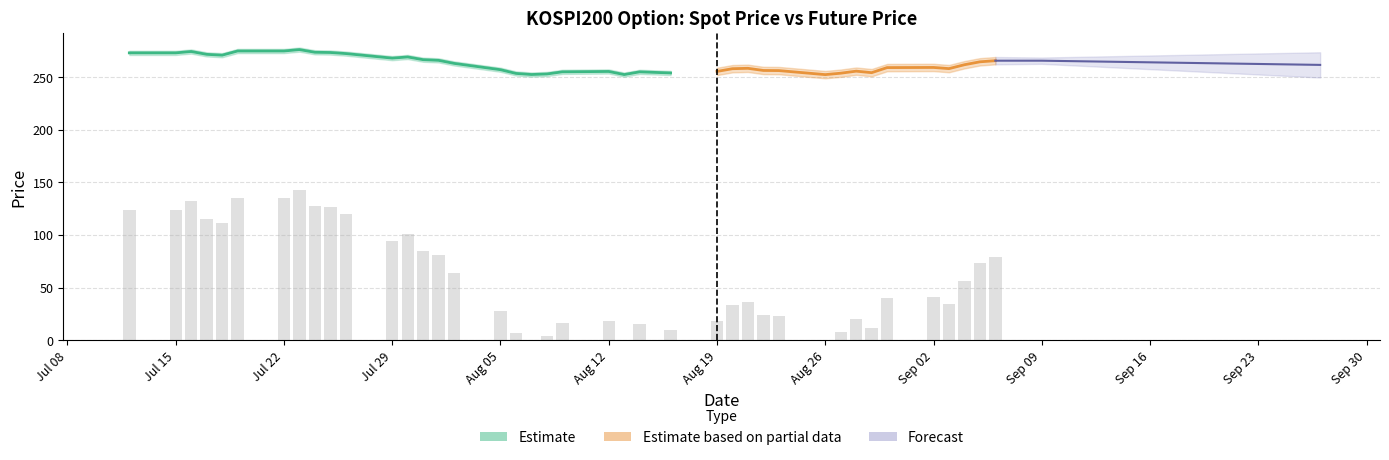

The value at Sep 02 is 23.6. True or false?

False